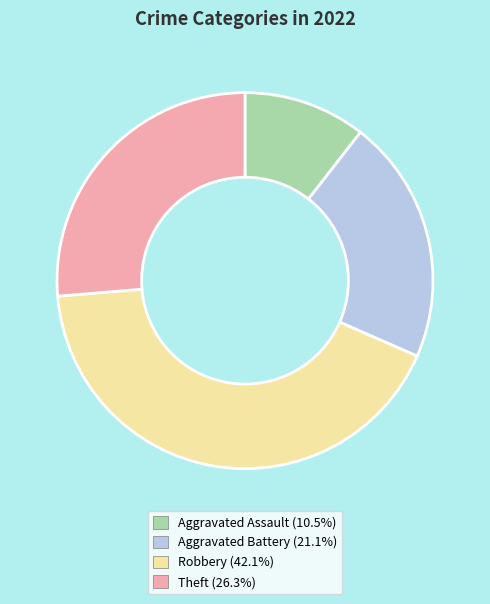

Is there a majority slice in this chart?

No